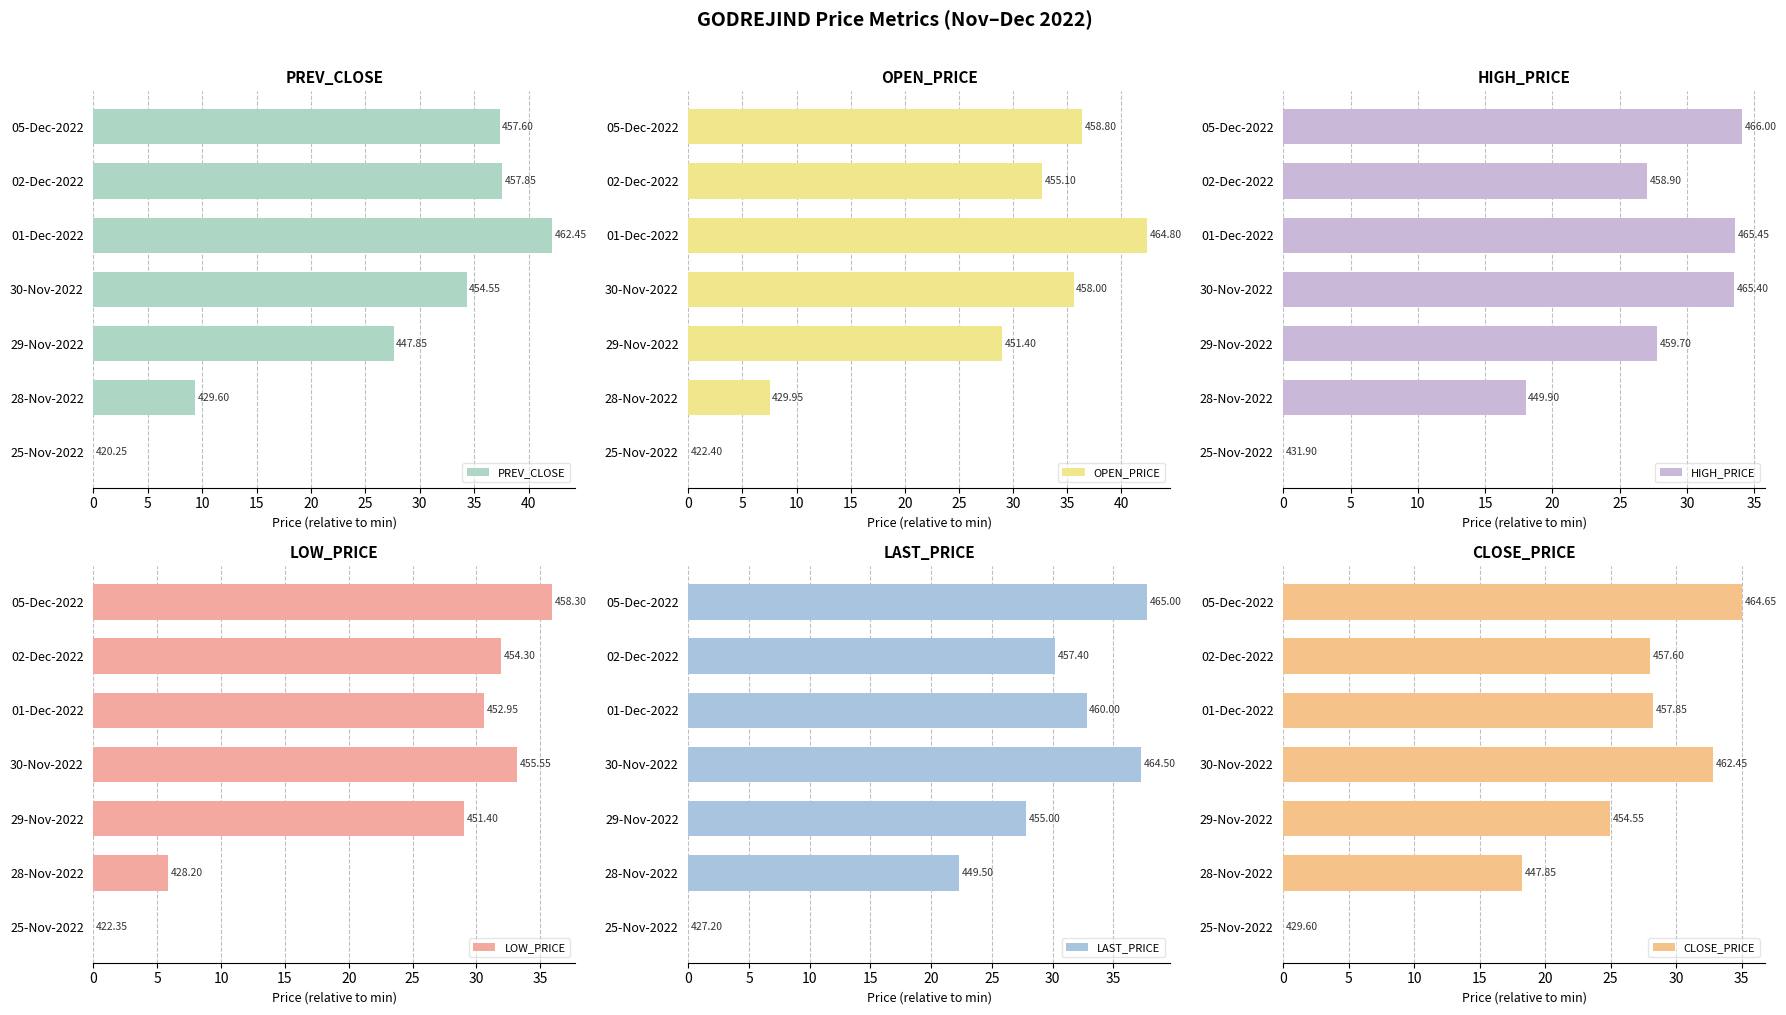

What is the sum of all OPEN_PRICE values?

183.7